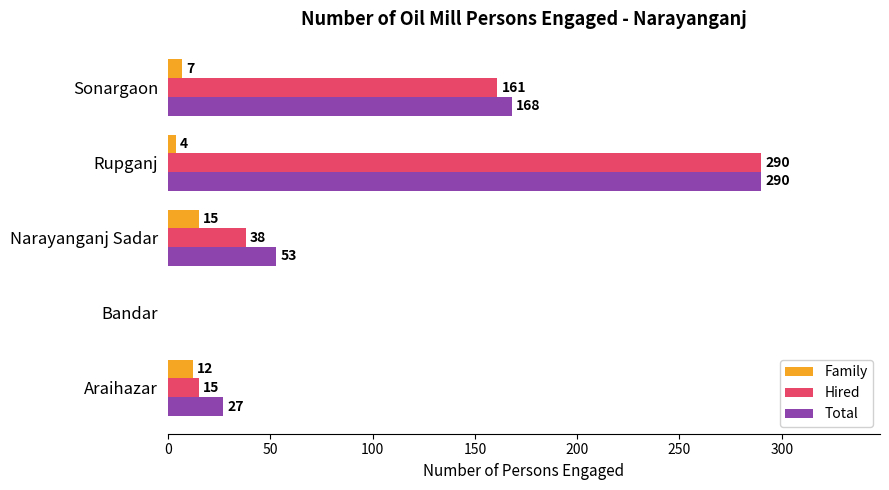

What is the sum of all Hired values?

504